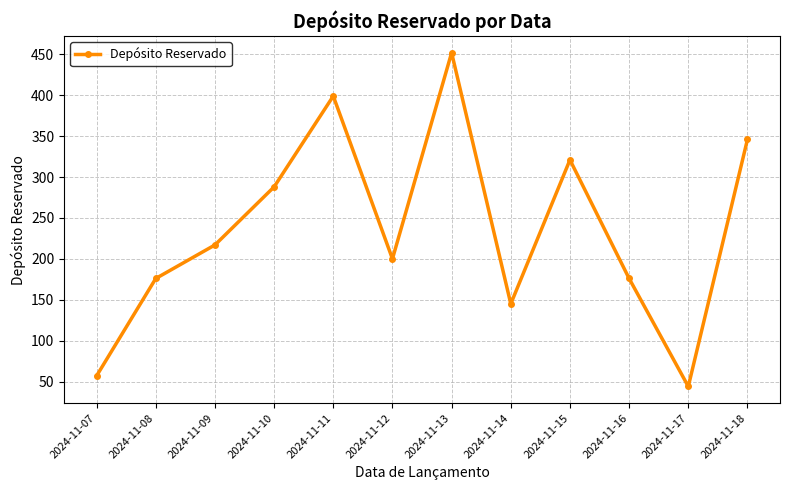

What is the value of the 3rd point from the left?

217